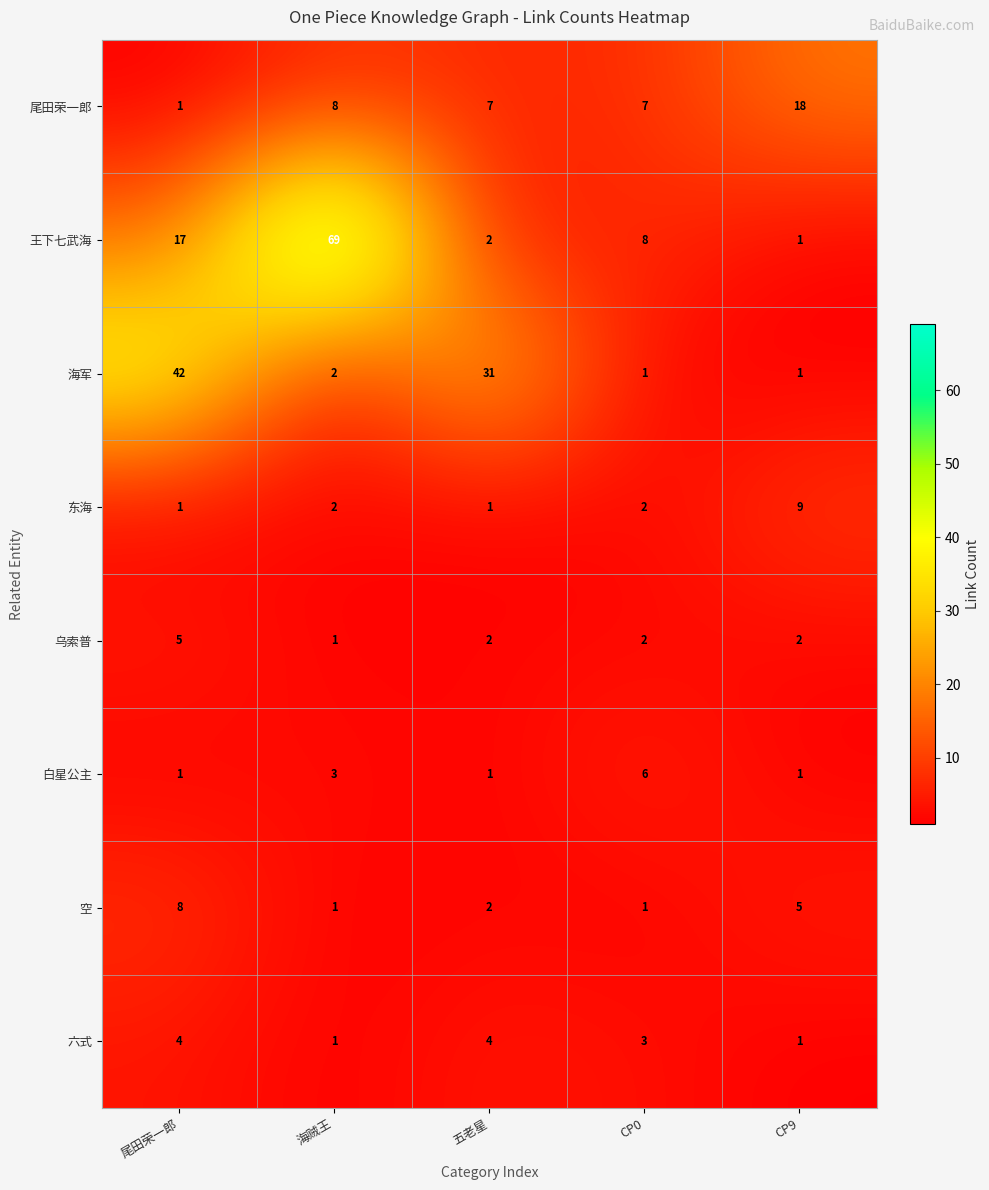

Which category has the highest value across all series?

海贼王